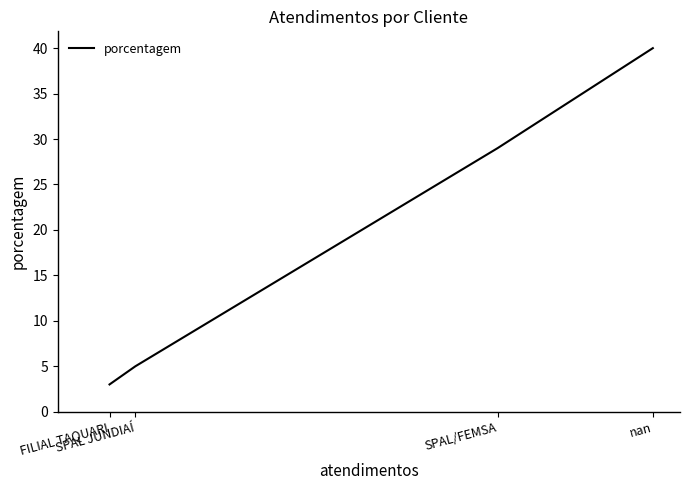

True or false: the data shows 8 at SPAL JUNDIAÍ.

False